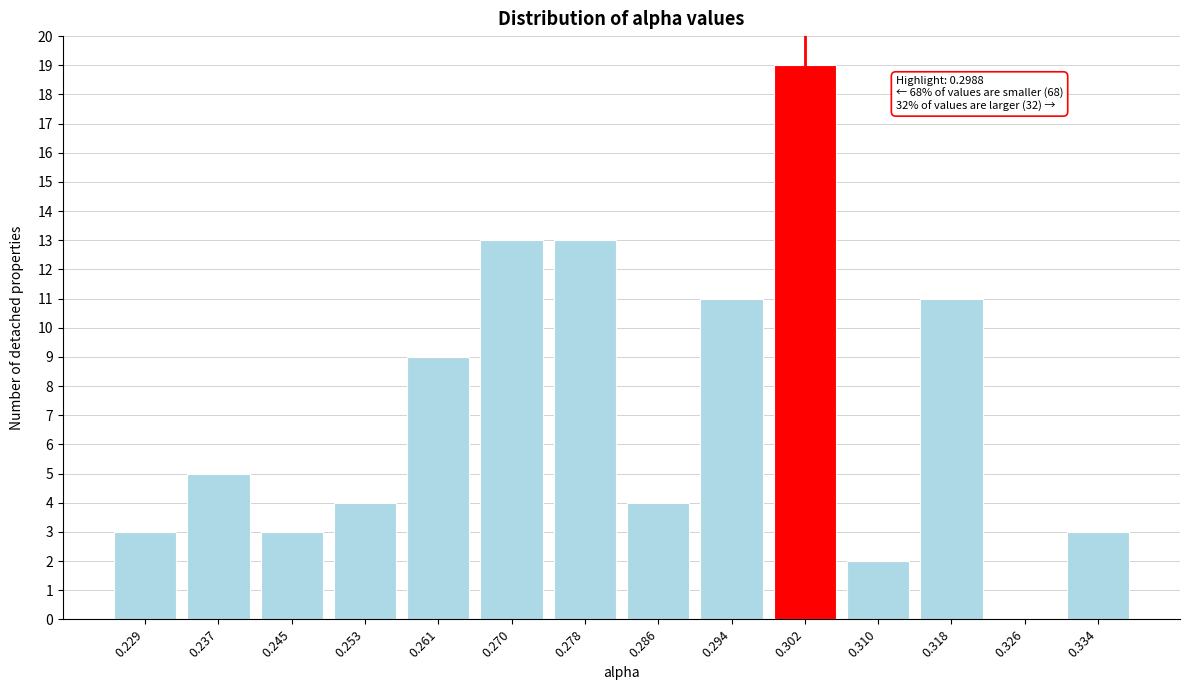

Over which range of the x-axis is the bar tallest?

0.298 to 0.306